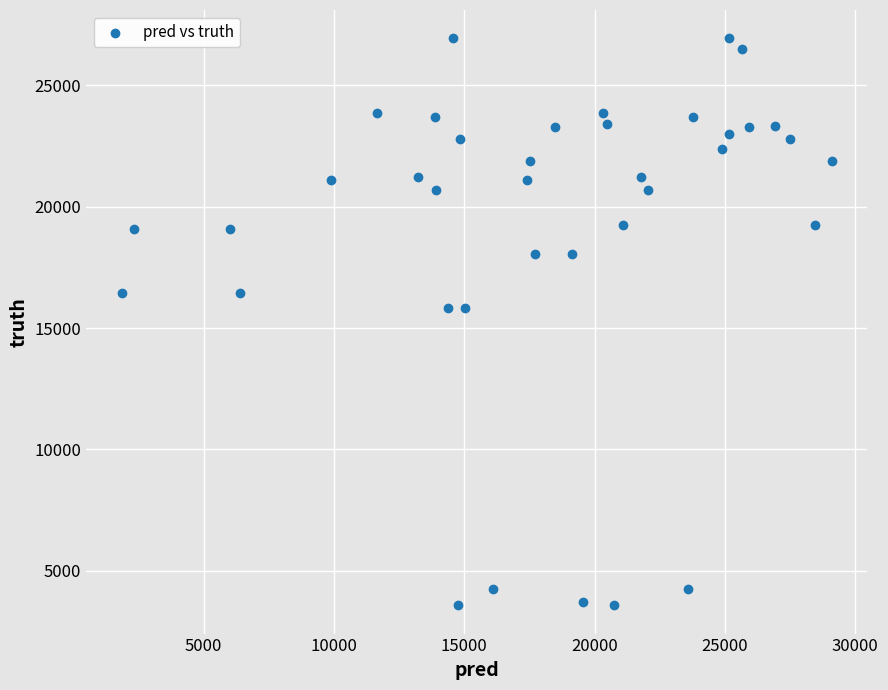

What is the range of Y values (max minus min)?

23350